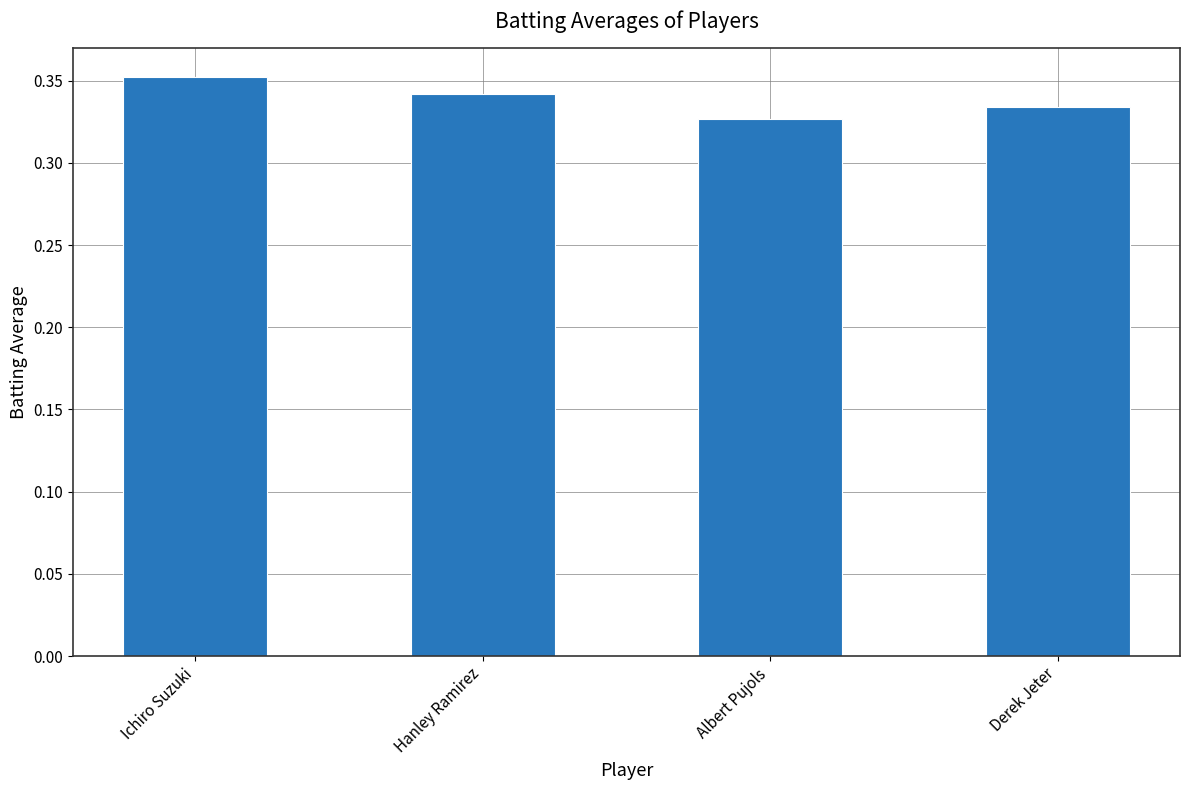

List the labels in order of value, smallest first.

Albert Pujols, Derek Jeter, Hanley Ramirez, Ichiro Suzuki